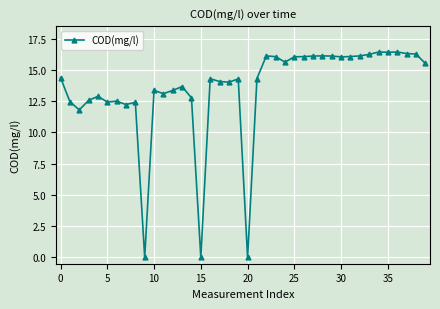

True or false: there are more than 1 points higher than both neighbors.

True